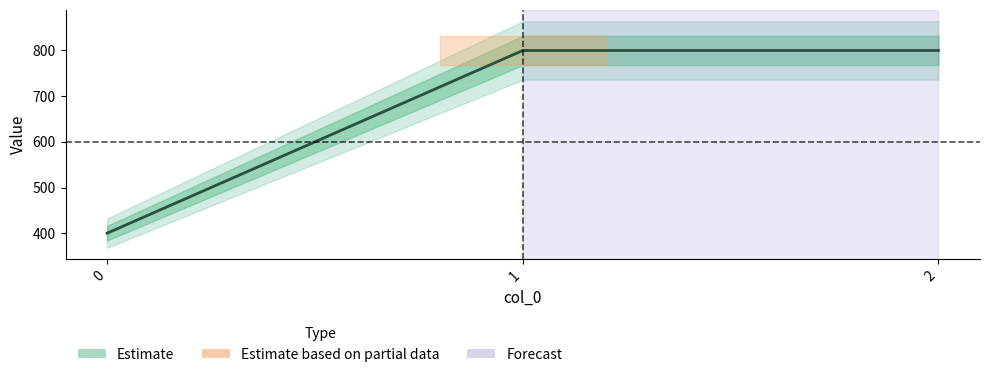

Is it true that the value at 1 is 357?

False